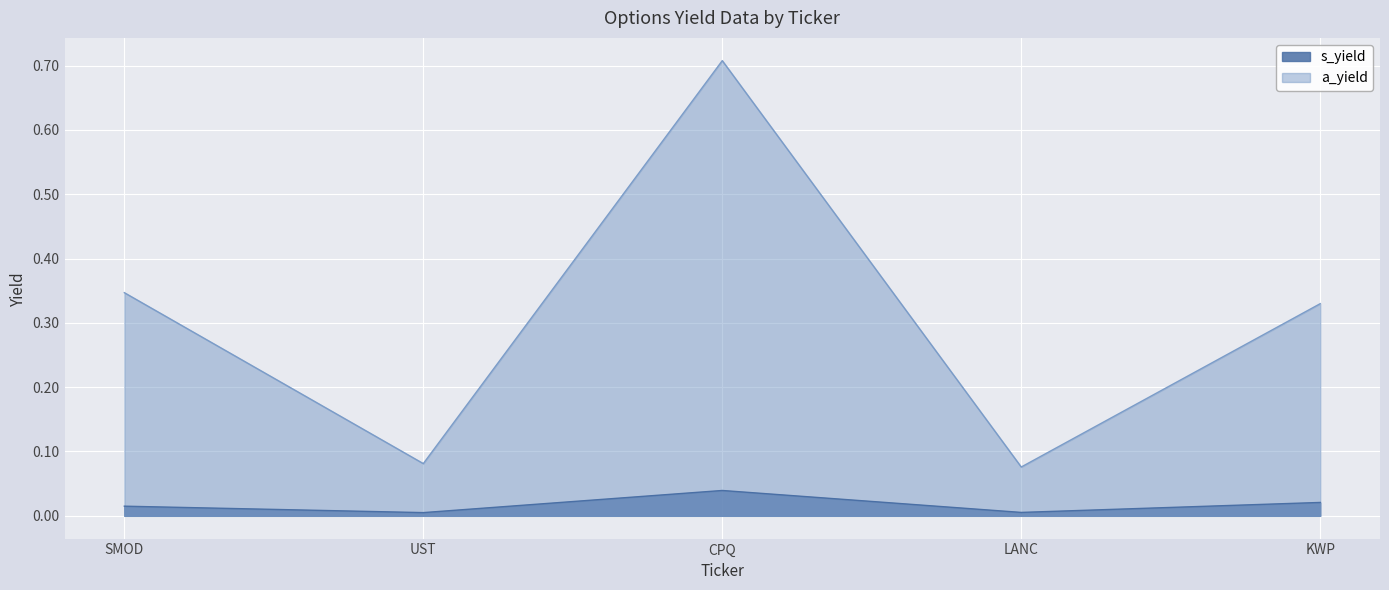

The value of a_yield at LANC is 0.1. True or false?

False